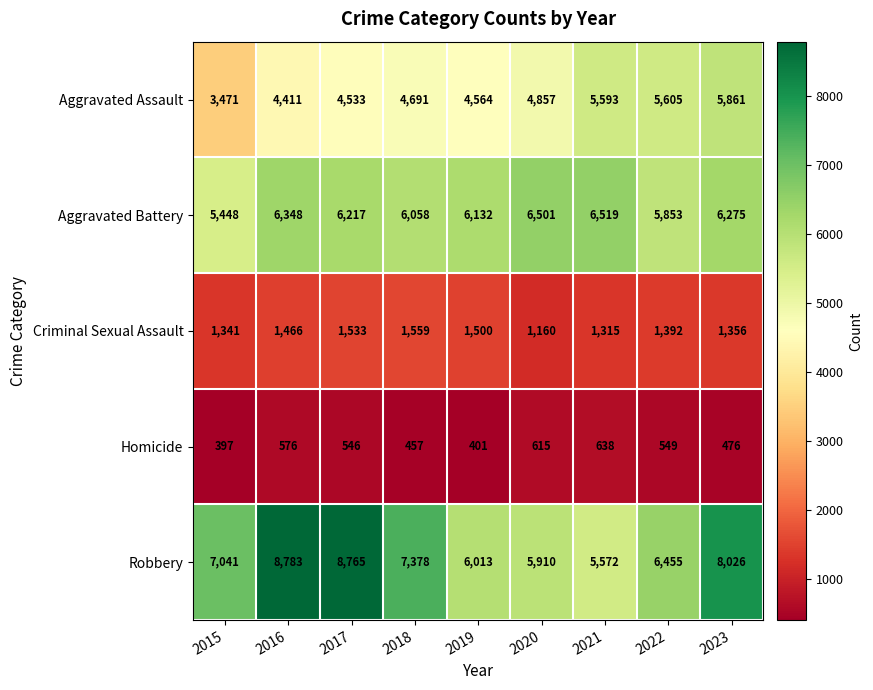

What is the difference between the Criminal Sexual Assault values at 2018 and 2021?

244